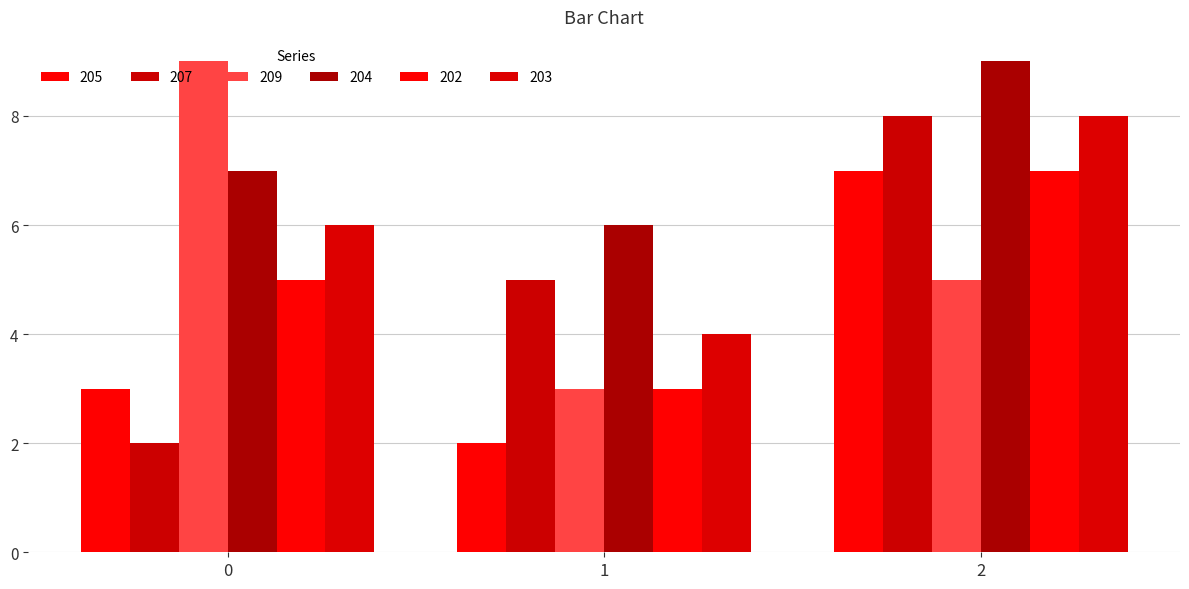

True or false: 202 has a value of 5 at 0.

True